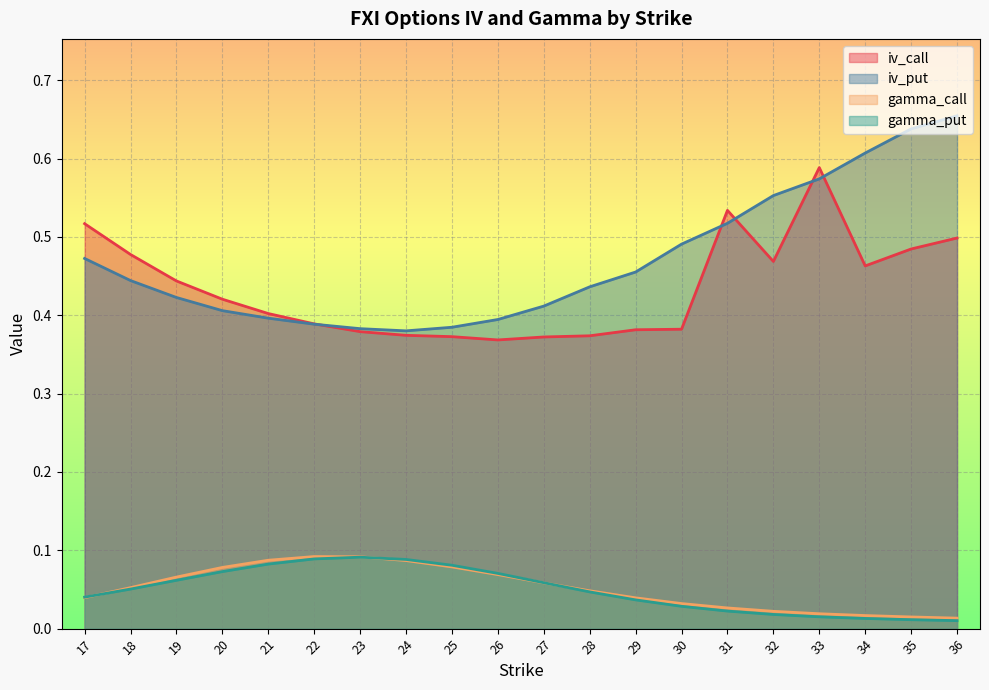

Between 30 and 19, which is larger?

19